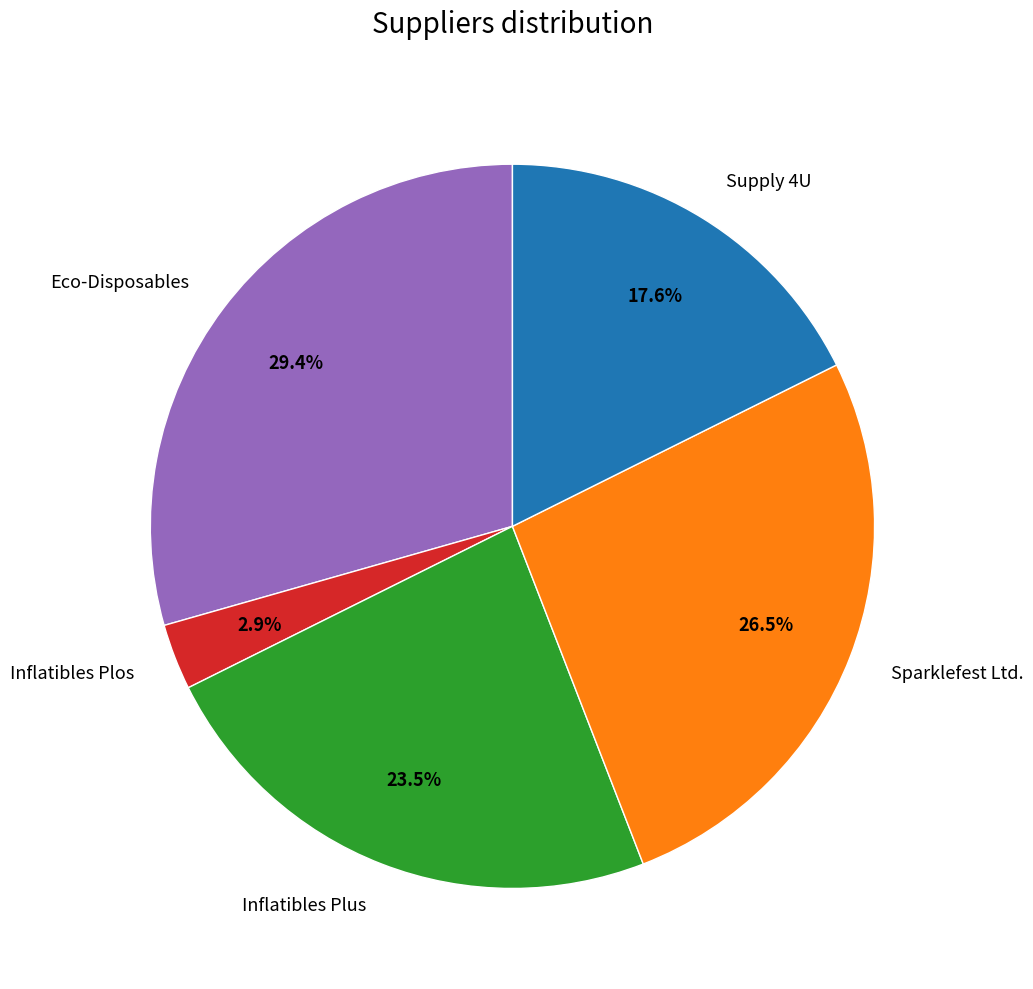

To the nearest percent, what is the combined percentage of Inflatibles Plos and Inflatibles Plus?

26%